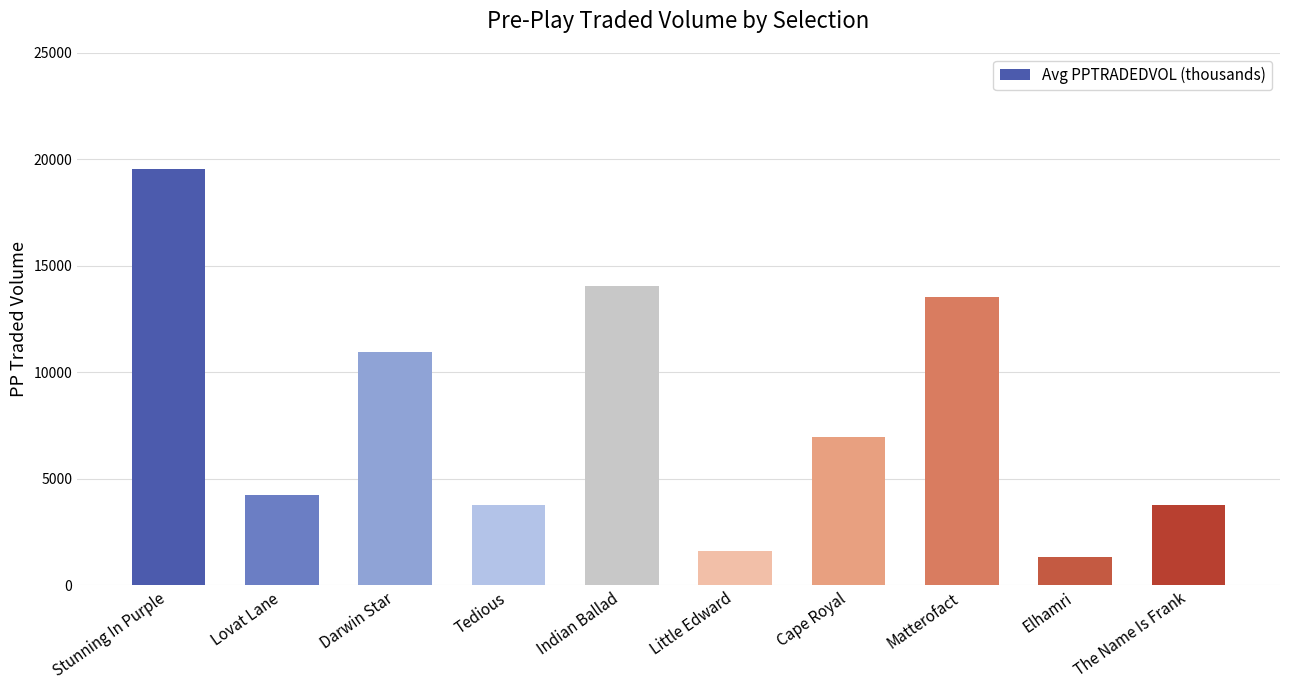

True or false: the data shows 5288.0 at Indian Ballad.

False